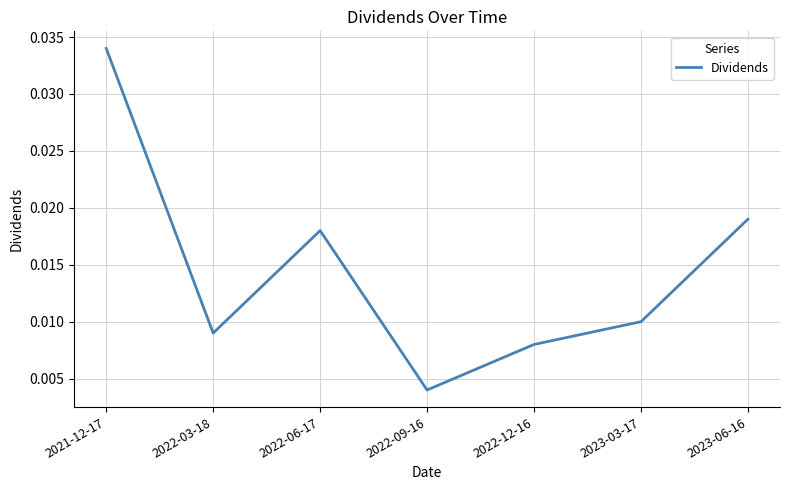

List the labels in order of value, largest first.

2021-12-17, 2023-06-16, 2022-06-17, 2023-03-17, 2022-03-18, 2022-12-16, 2022-09-16